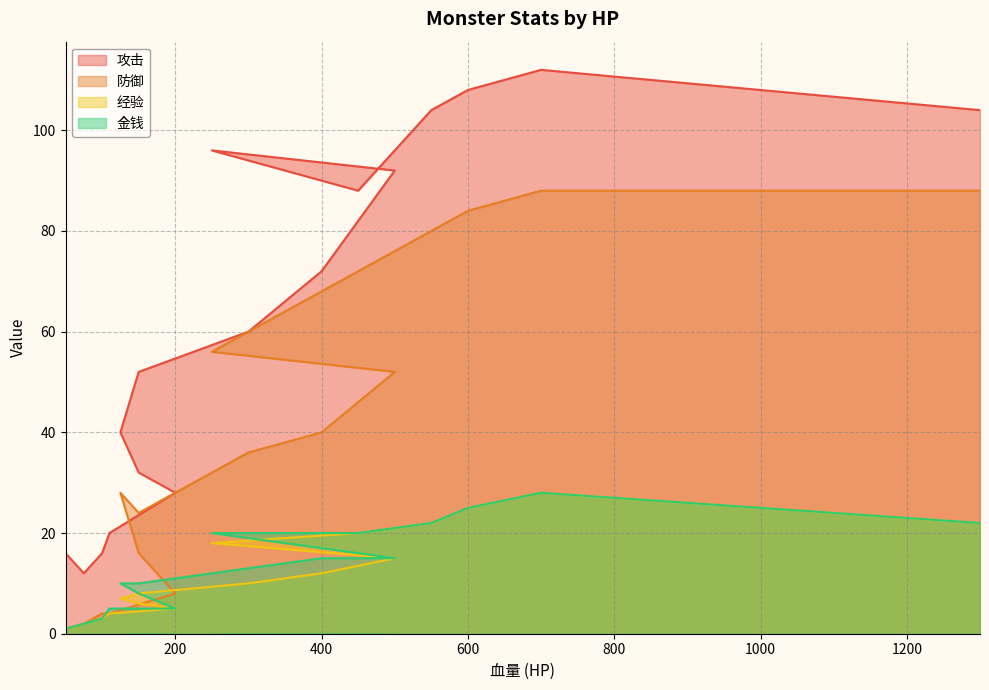

Which series has the largest total across all categories?

攻击